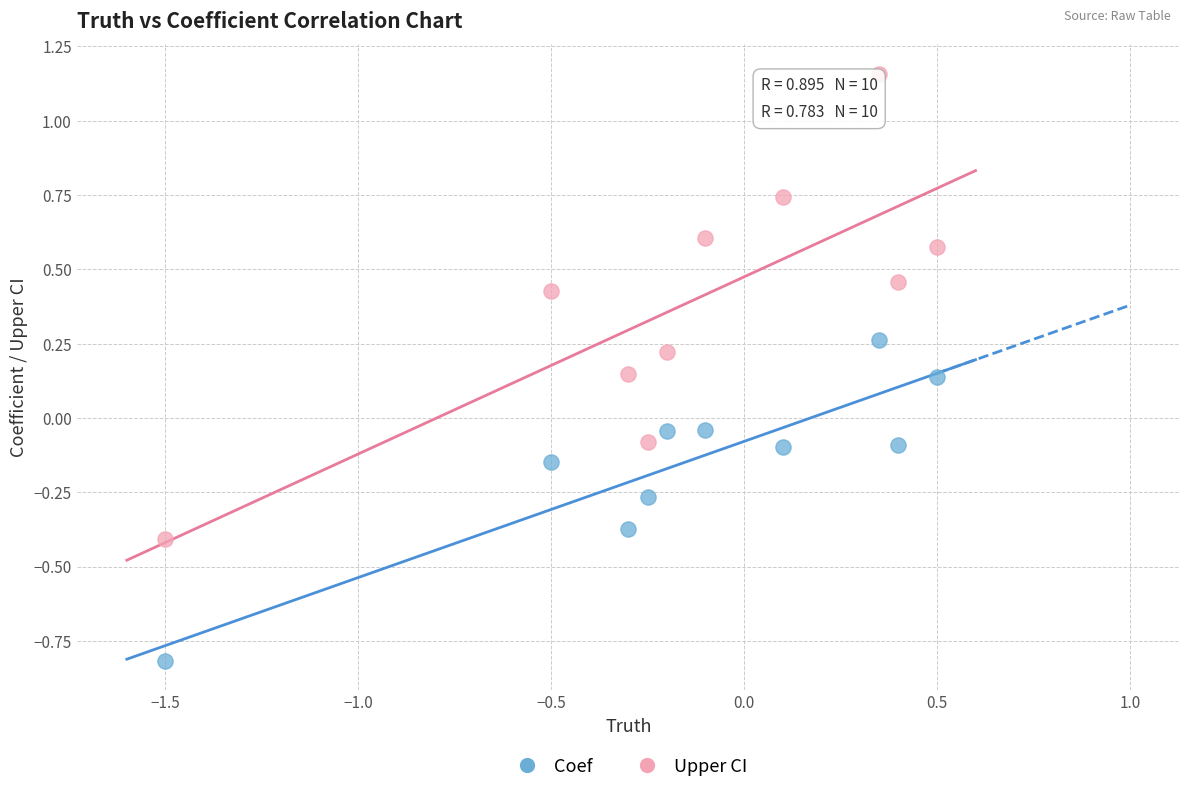

Which series contains the highest Y value?

Upper CI